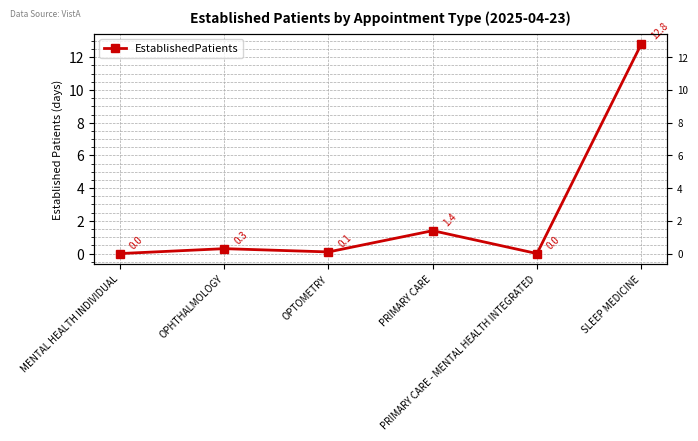

List the labels in order of value, largest first.

SLEEP MEDICINE, PRIMARY CARE, OPHTHALMOLOGY, OPTOMETRY, MENTAL HEALTH INDIVIDUAL, PRIMARY CARE - MENTAL HEALTH INTEGRATED